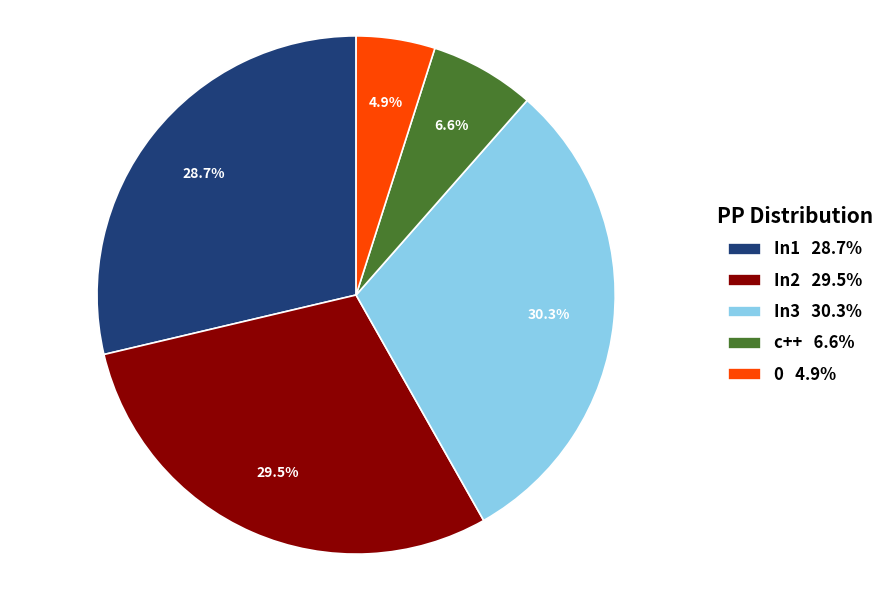

To the nearest percent, what percentage of the pie is c++?

7%